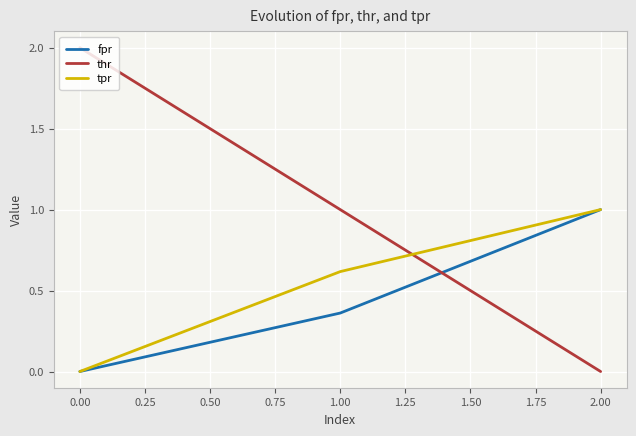

What is the spread (max minus min) of values at 1.00?

0.6